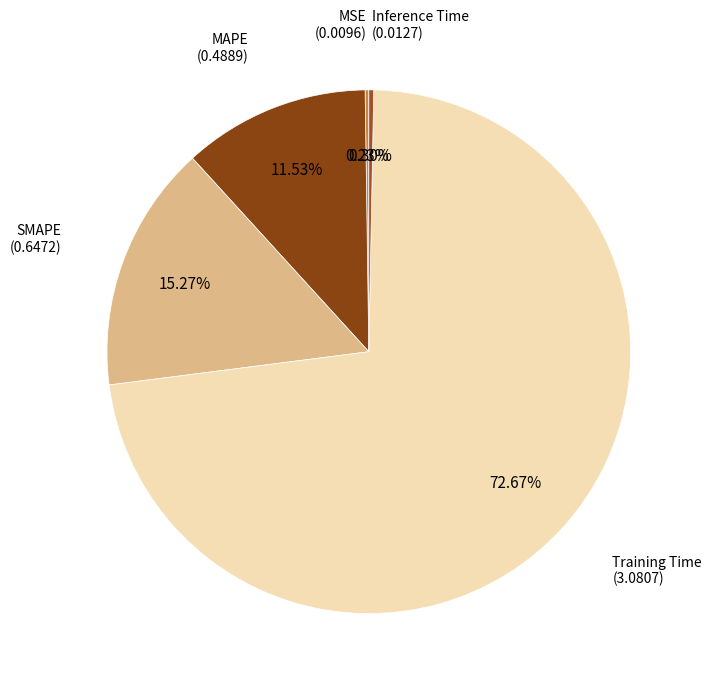

What is the smallest slice in the pie chart?

MSE